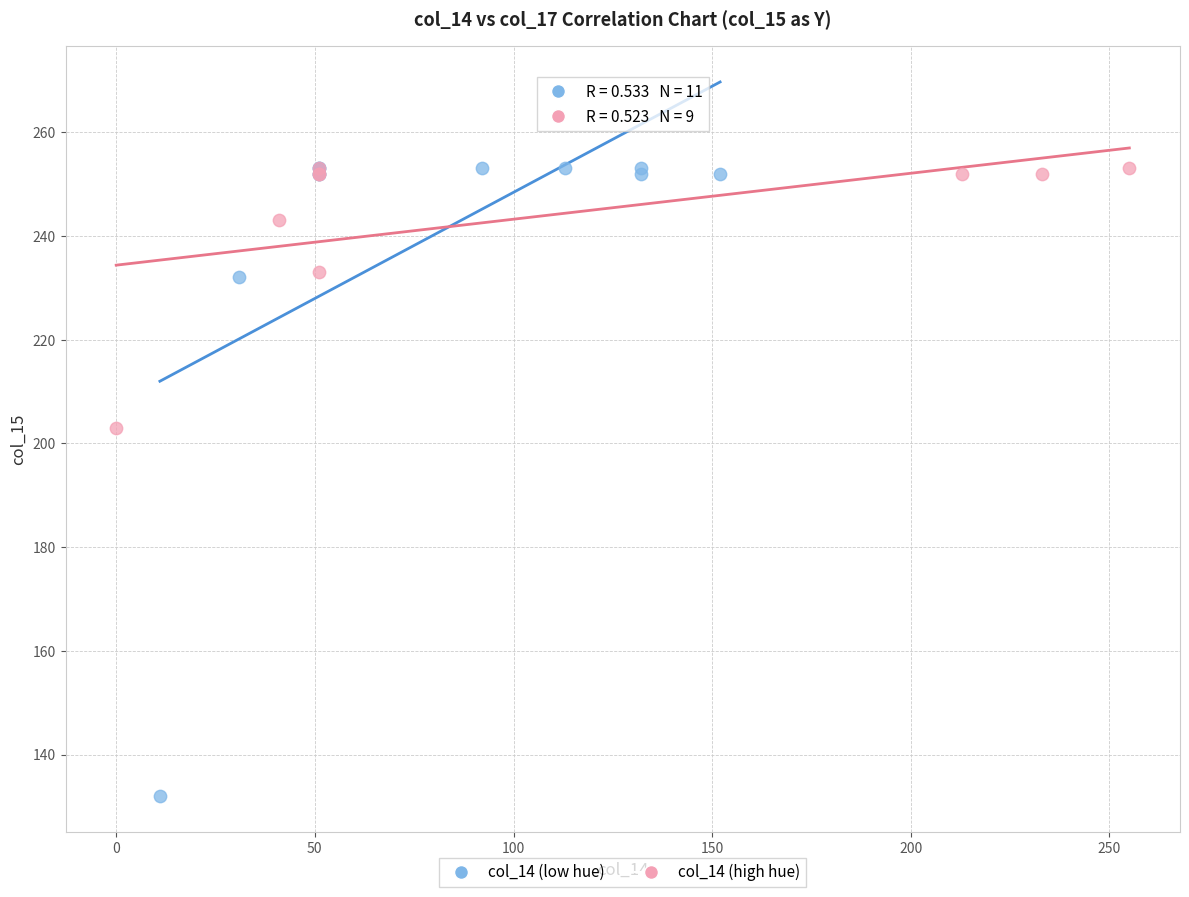

Which series contains the lowest Y value?

col_14 (low hue)